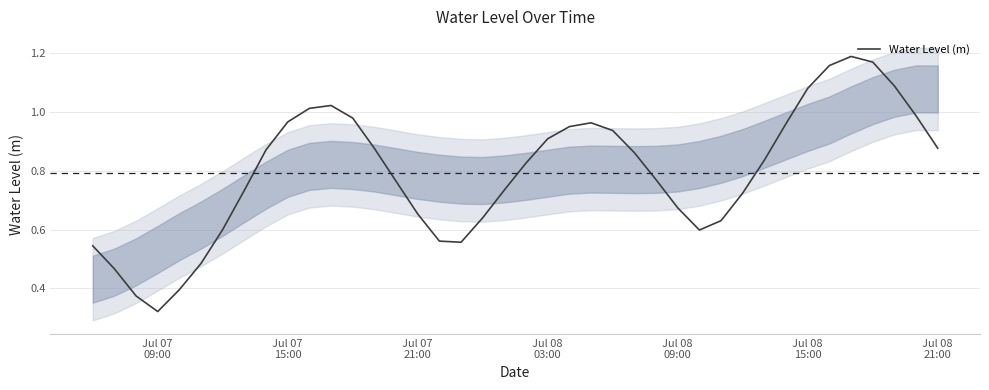

What is the minimum value shown in the chart?

0.3